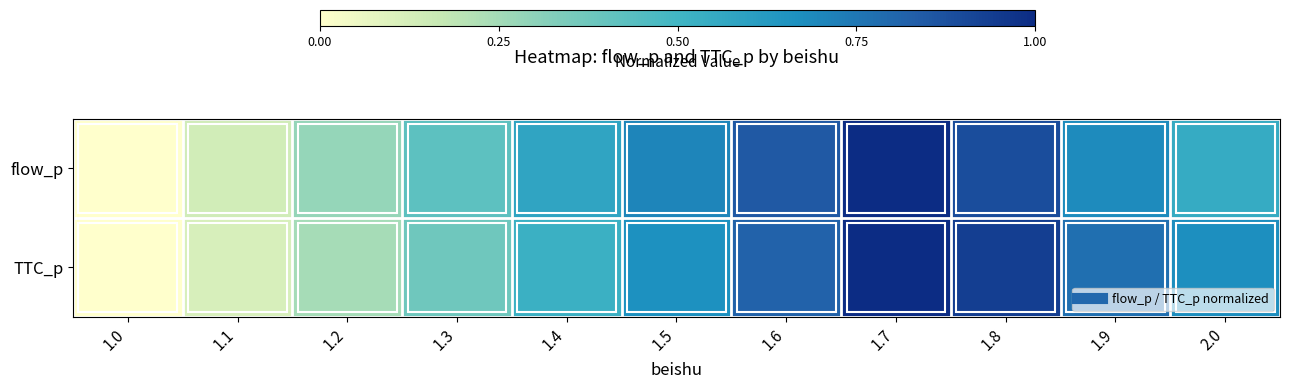

At 1.4, list the series in order from largest to smallest.

flow_p, TTC_p